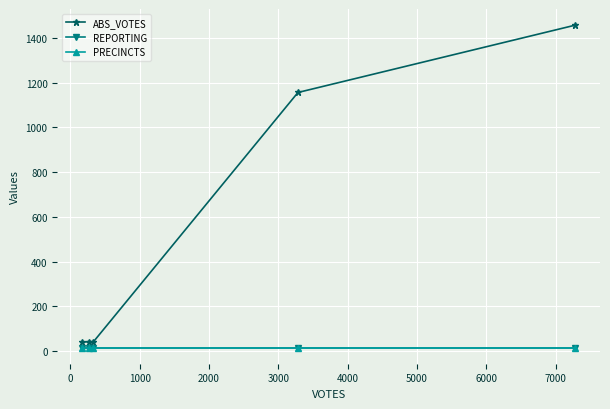

What is the difference between the second highest and minimum values in the ABS_VOTES series?

1116